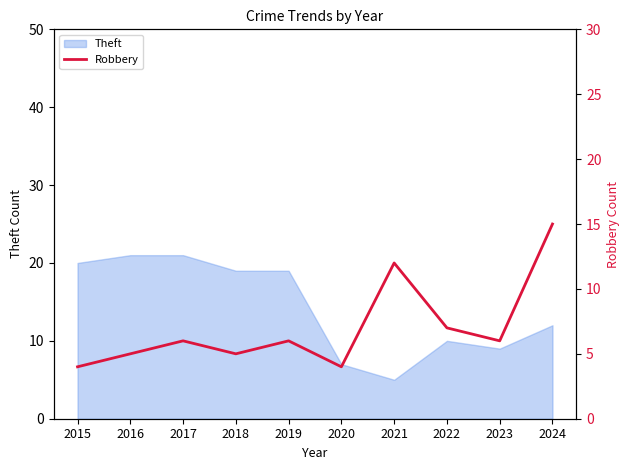

What is the maximum value for Theft?

21